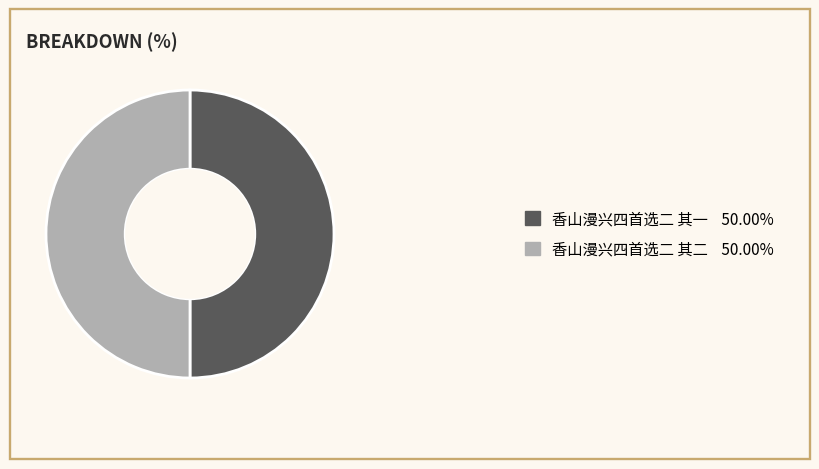

Is the sum of 香山漫兴四首选二 其二 and 香山漫兴四首选二 其一 greater than half?

Yes